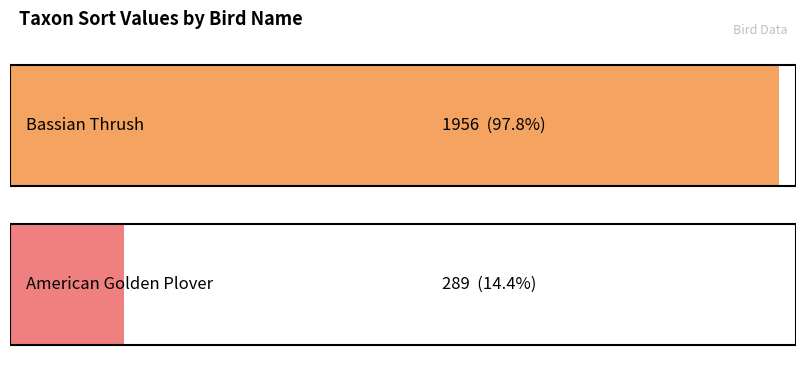

What position from the left is Bassian Thrush?

1